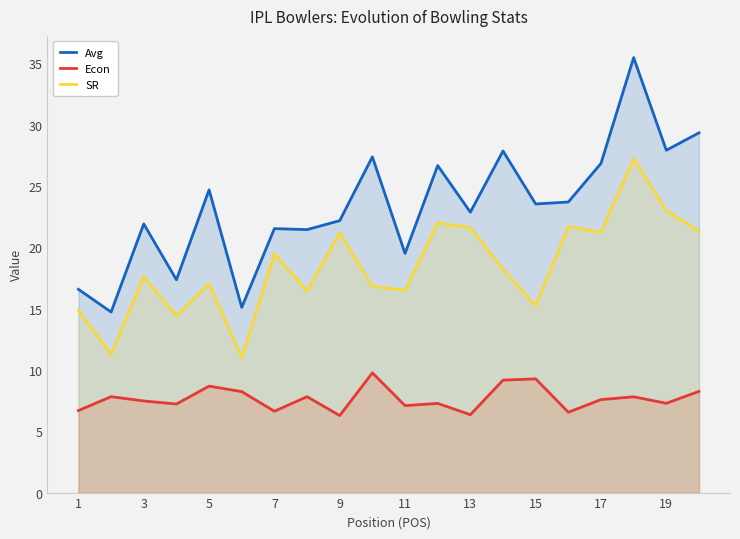

List the series in order of their peak value, lowest first.

Econ, SR, Avg